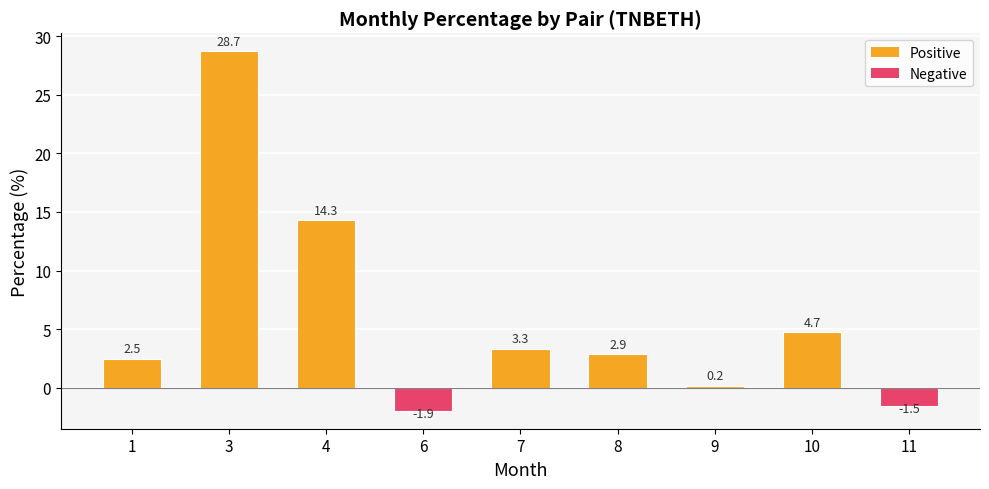

Reading left to right, transcribe all the data shown in this chart.

1=2.5	3=28.7	4=14.3	6=-1.9	7=3.3	8=2.9	9=0.2	10=4.7	11=-1.5